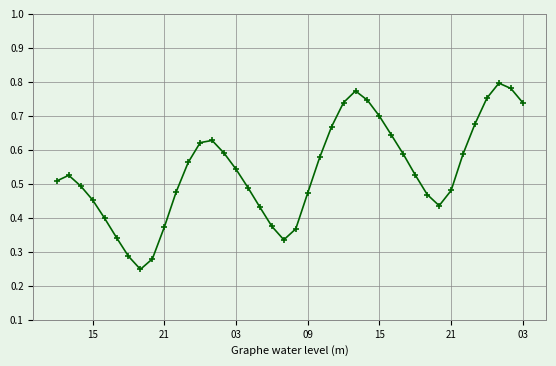

How many values are between 0 and 1?

40